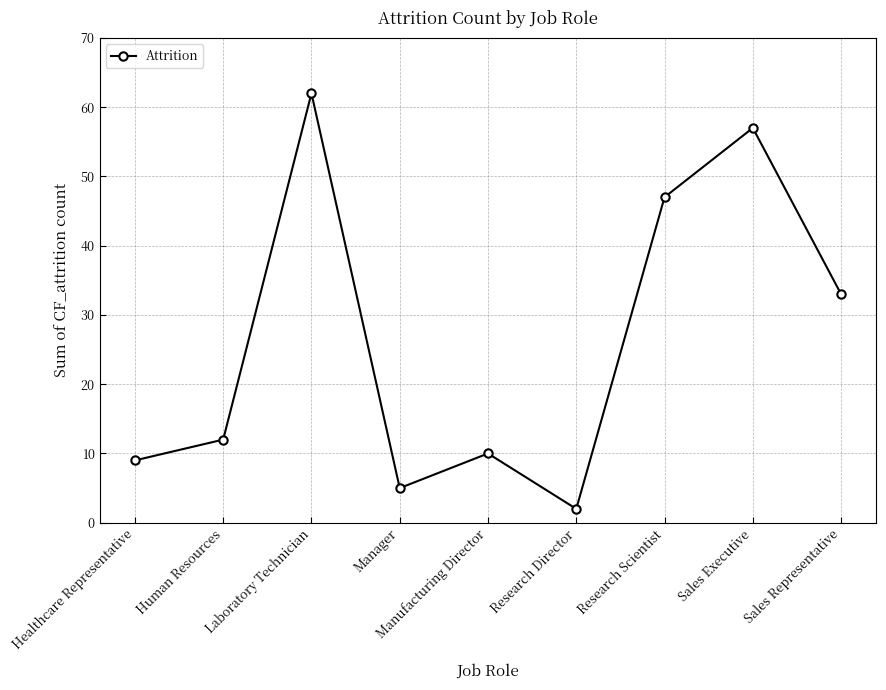

What is the label of the 1st point from the left?

Healthcare Representative